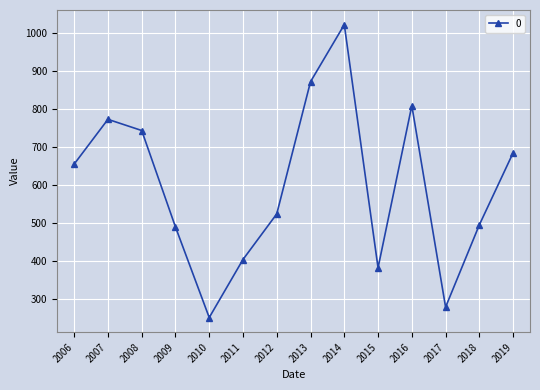

Where is the data nearest to the value 637?

2006